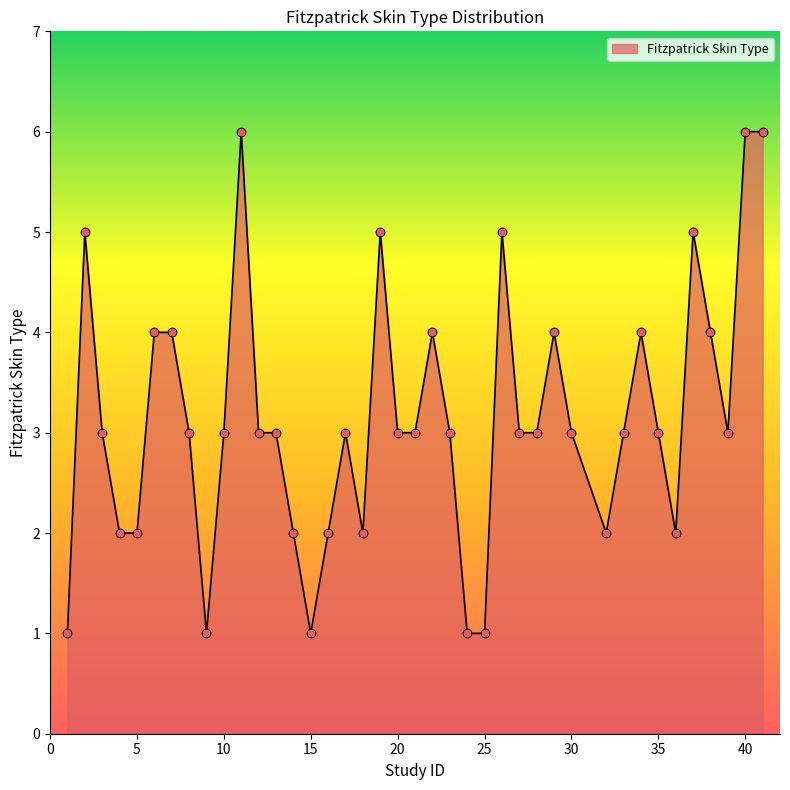

What is the greatest value displayed?

6